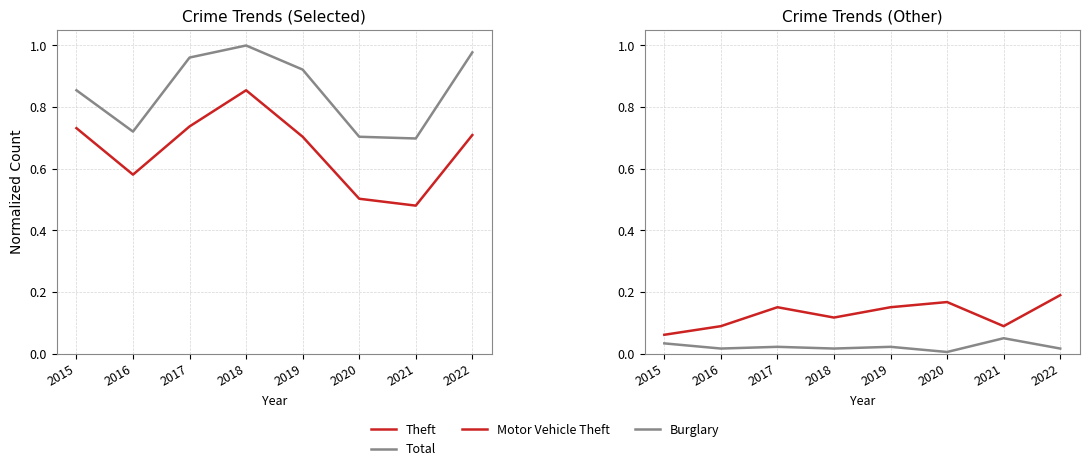

True or false: Burglary has a value of 0.1 at 2021.

True